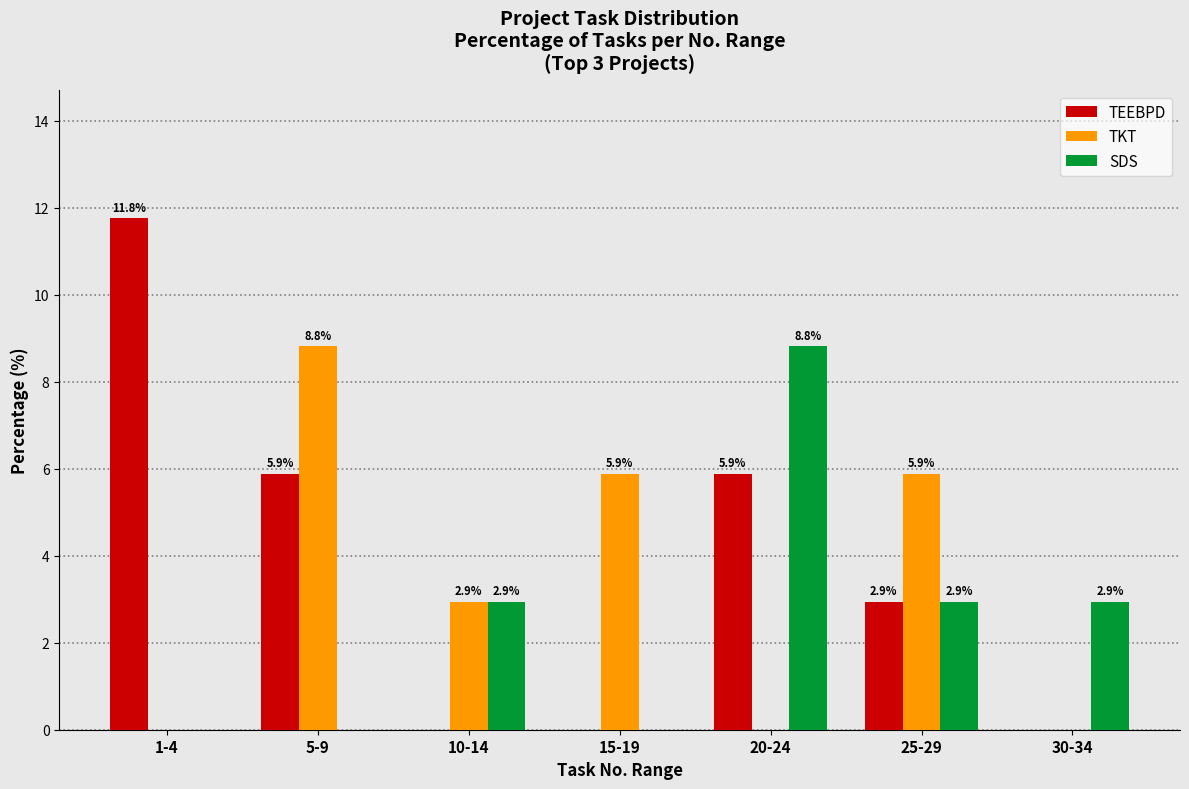

Reading right to left, transcribe all the data shown in this chart.

TEEBPD: 30-34=0.0	25-29=2.9	20-24=5.9	15-19=0.0	10-14=0.0	5-9=5.9	1-4=11.8
TKT: 30-34=0.0	25-29=5.9	20-24=0.0	15-19=5.9	10-14=2.9	5-9=8.8	1-4=0.0
SDS: 30-34=2.9	25-29=2.9	20-24=8.8	15-19=0.0	10-14=2.9	5-9=0.0	1-4=0.0